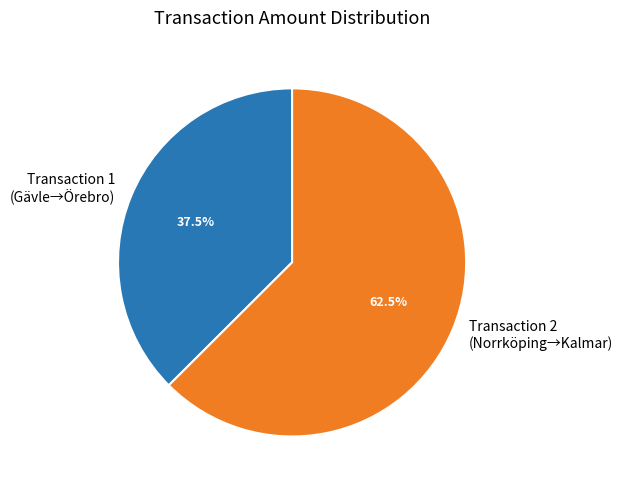

What is the total percentage of Transaction 2 (Norrköping→Kalmar) and Transaction 1 (Gävle→Örebro)?

100.0%